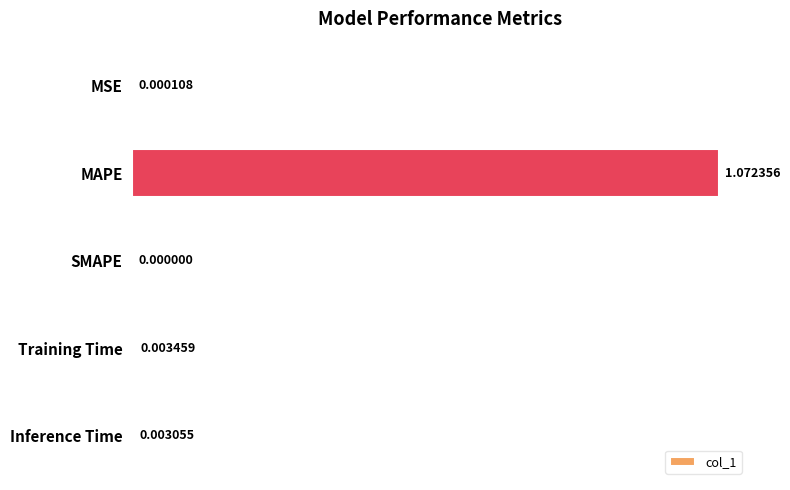

Which label corresponds to the largest value in the chart?

MAPE